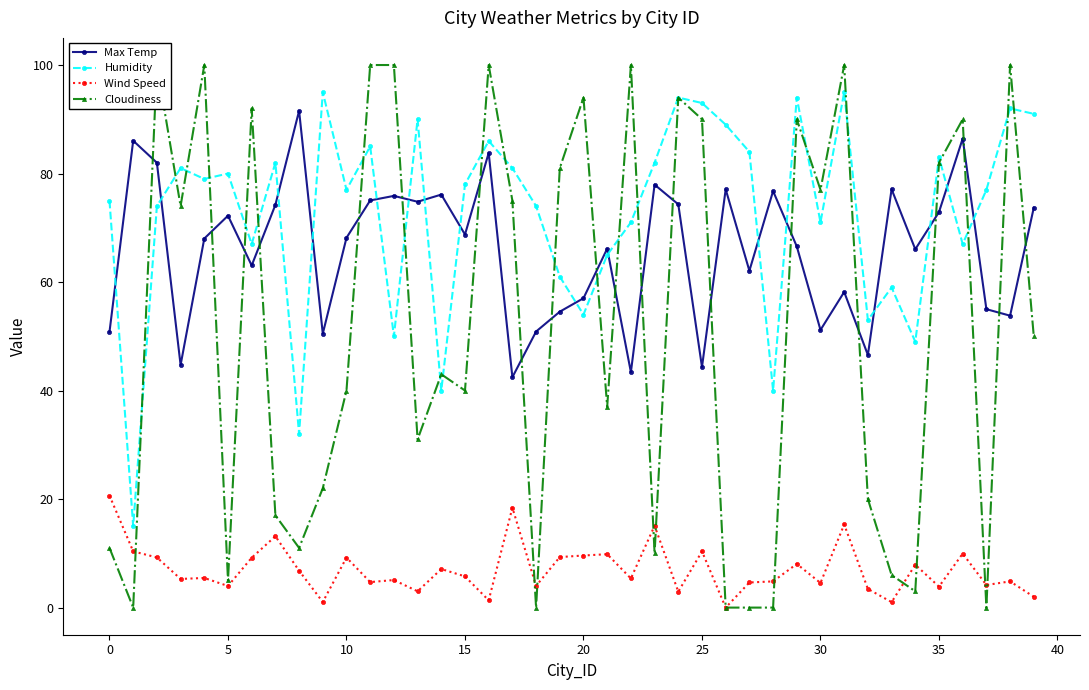

The value of Humidity at 19 is 61.0. True or false?

True